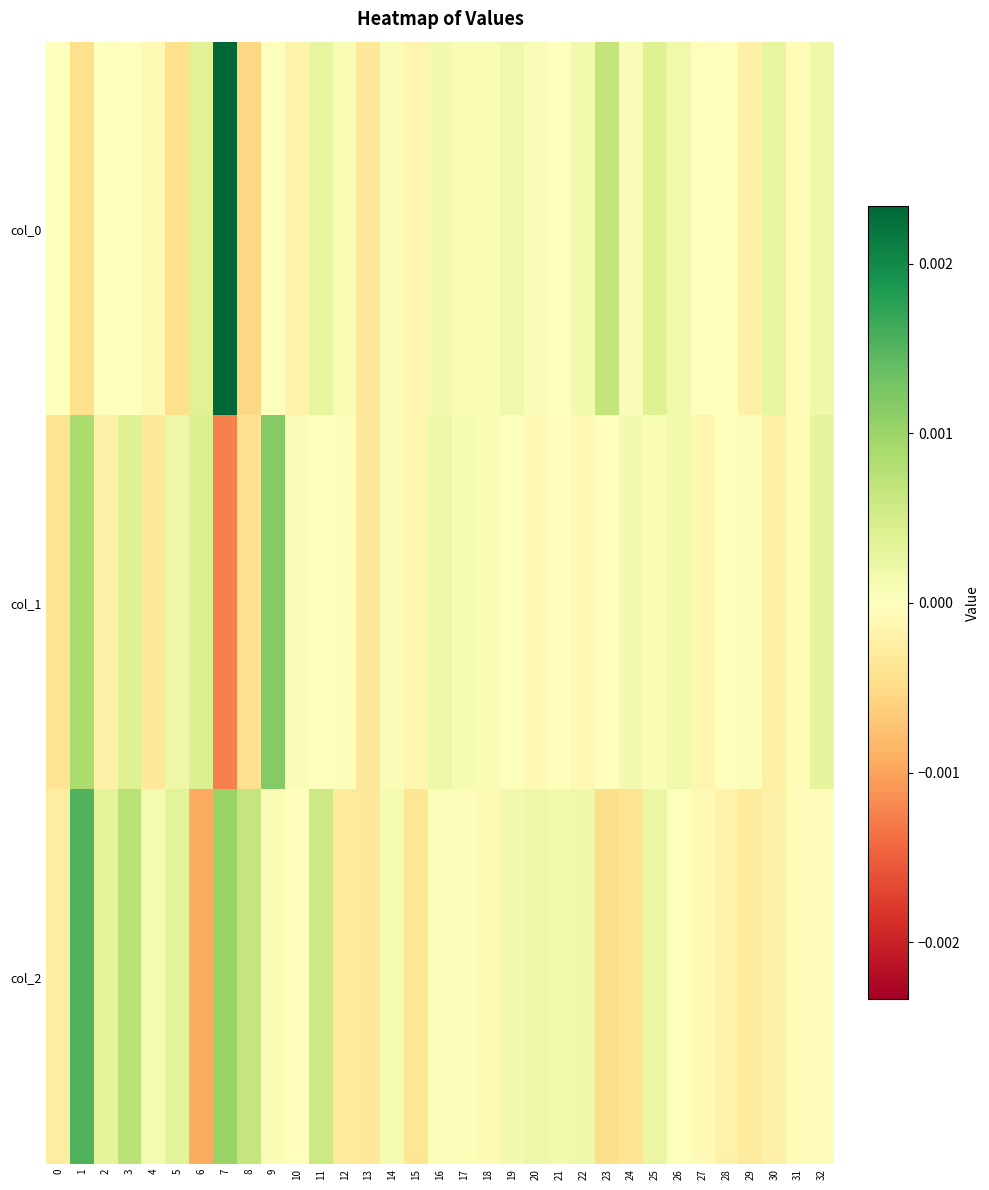

List the series in order of their peak value, lowest first.

col_1, col_2, col_0